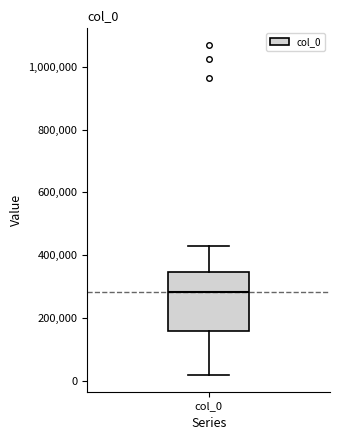

Where is the upper edge of the box for col_0 on the y-axis? The values are not printed on the chart, so give them approximately, as read against the axis.

340000